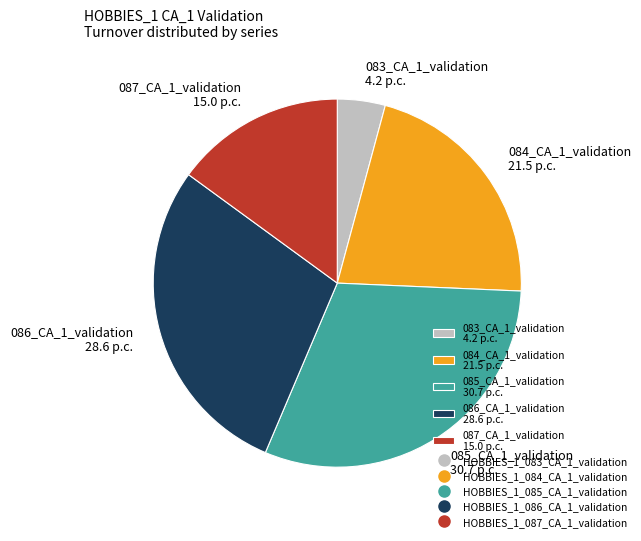

Which slice is the largest?

085_CA_1_validation 30.7 p.c.